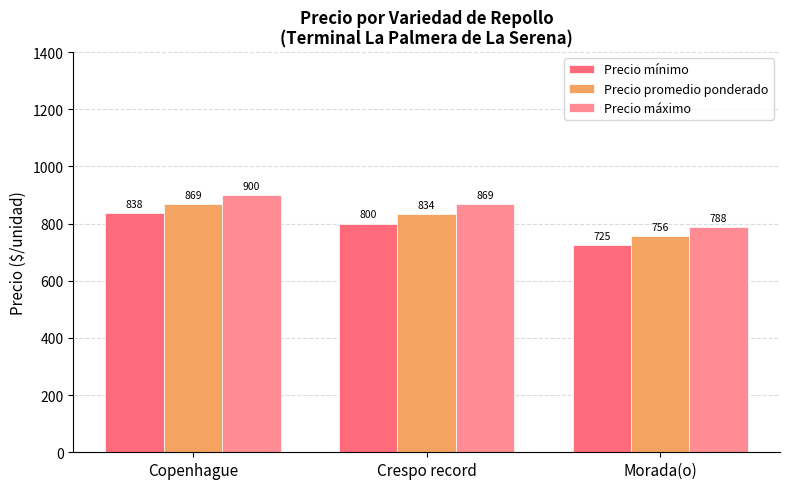

What is the sum of all Precio mínimo values?

2362.5